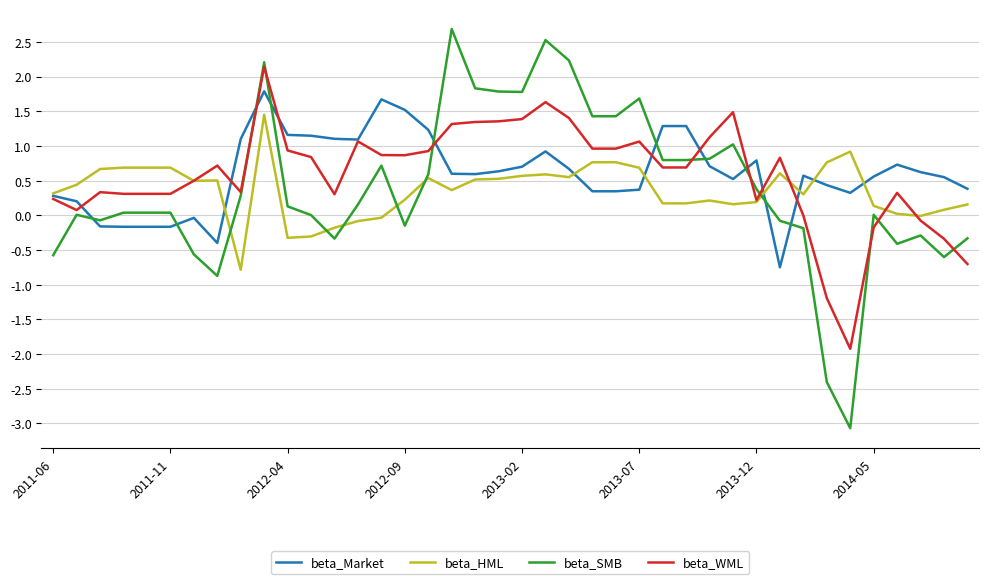

List the series in order of their peak value, lowest first.

beta_HML, beta_Market, beta_WML, beta_SMB